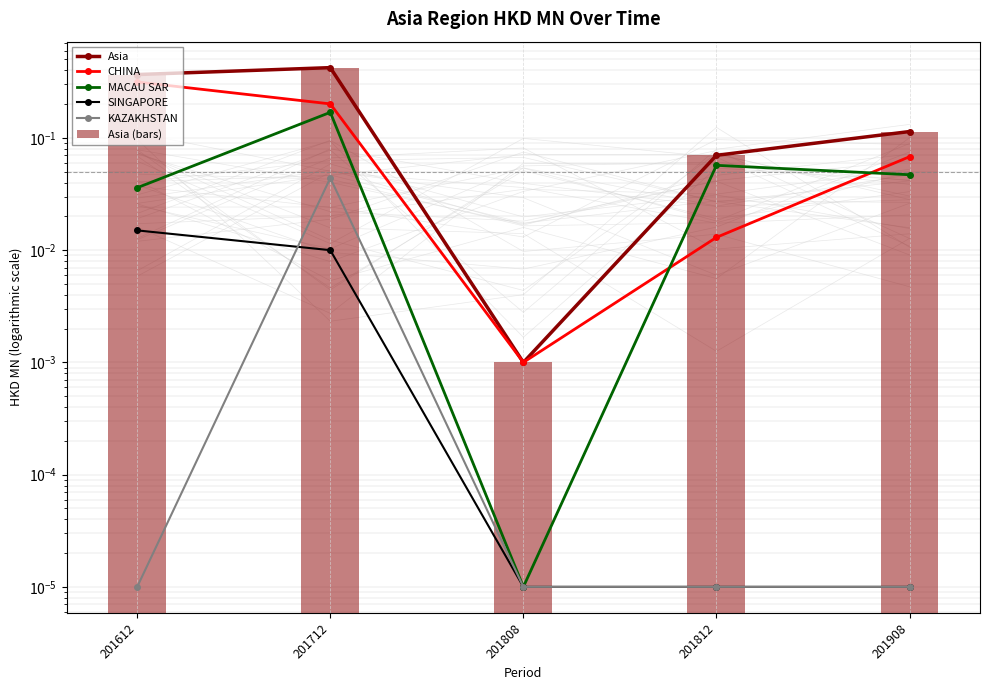

Rank the series by their maximum value, from highest to lowest.

Asia, Asia (bars), CHINA, MACAU SAR, KAZAKHSTAN, SINGAPORE